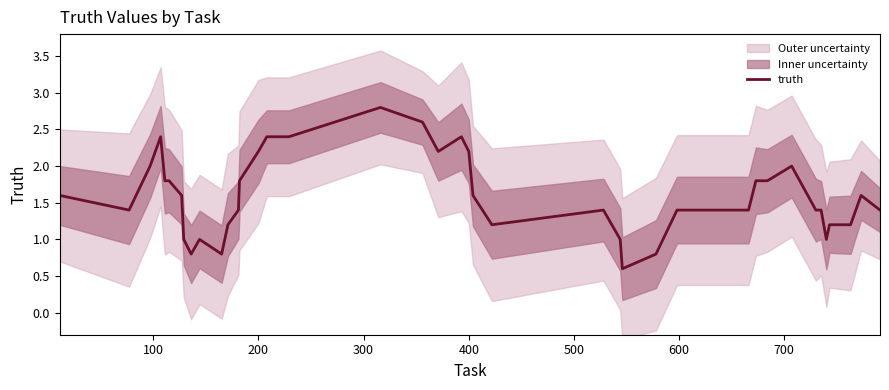

What is the minimum value for truth?

0.6